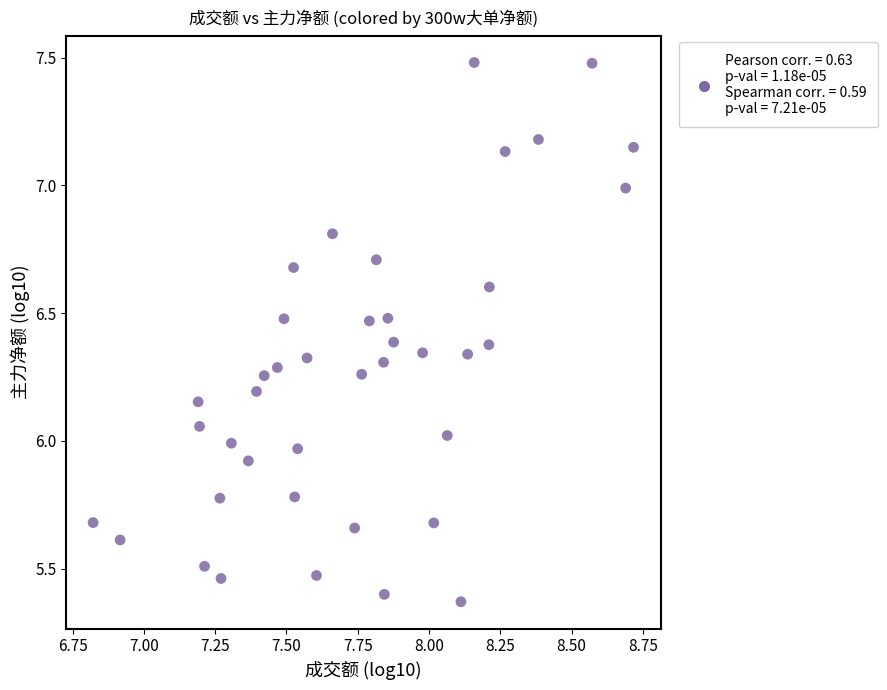

What is the range of X values (max minus min)?

1.9